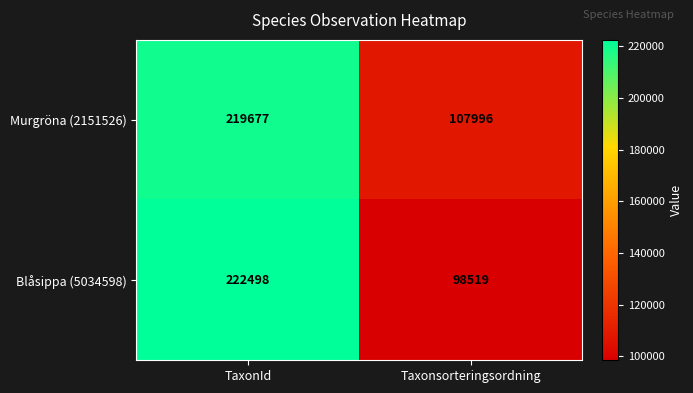

What is the sum of the Blåsippa (5034598) values at TaxonId and Taxonsorteringsordning?

321017